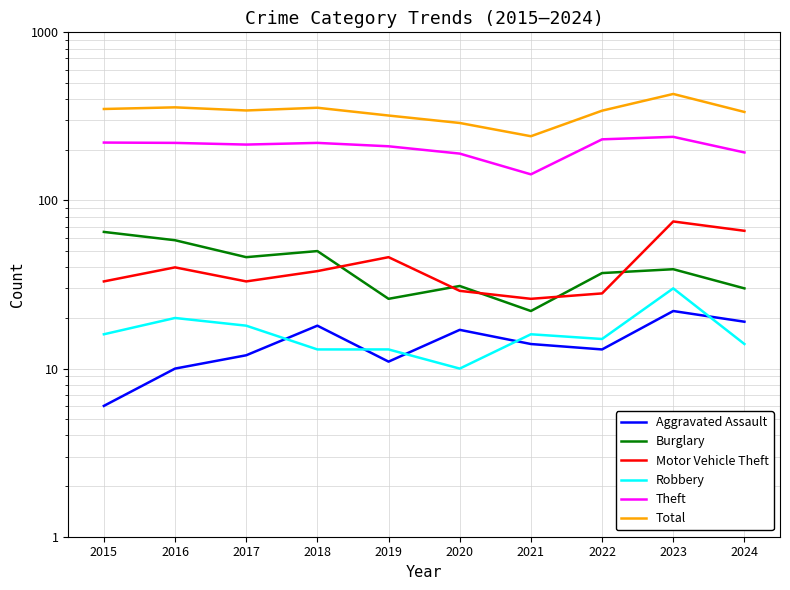

Where does the Total series first go above 343?

2015